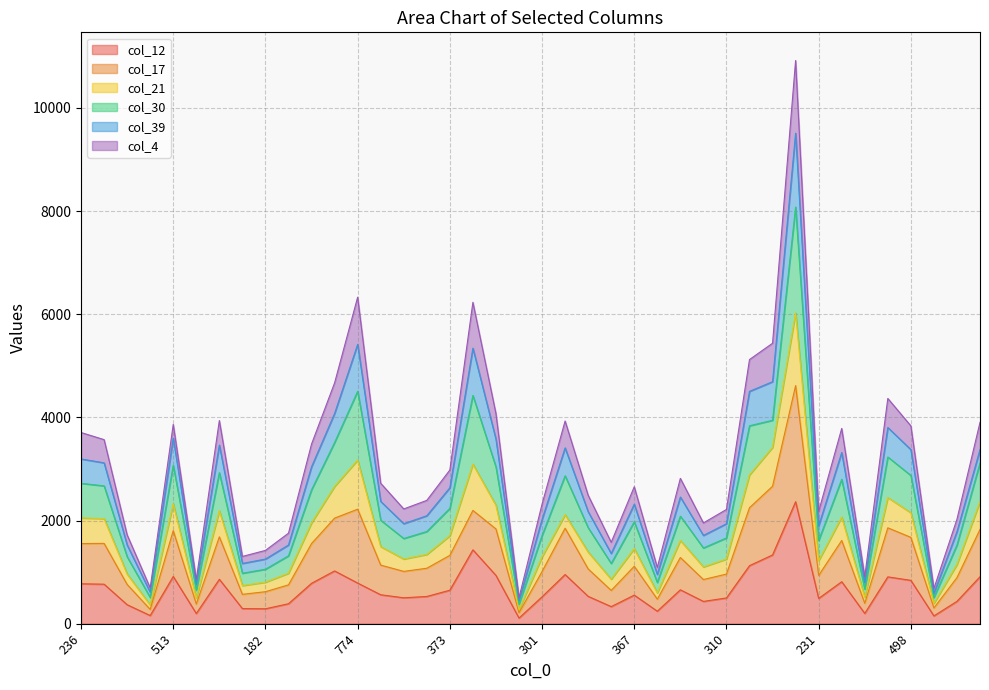

Between 301 and 672, which series saw the biggest shift?

col_21